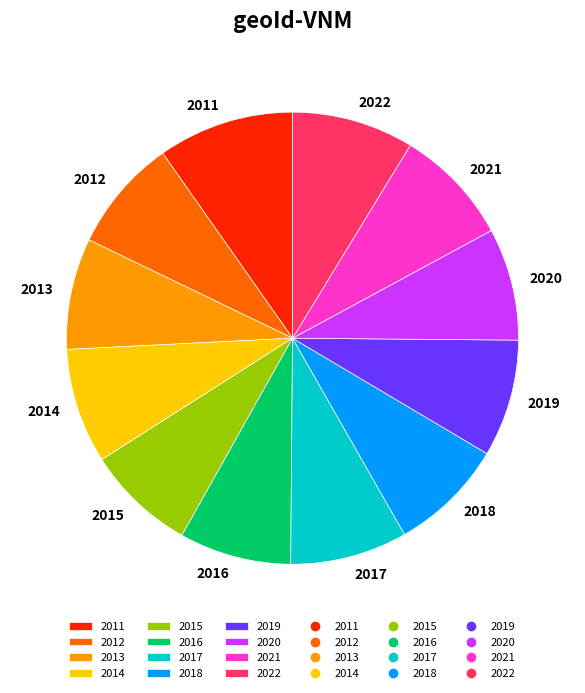

How many slices are in this pie chart?

12